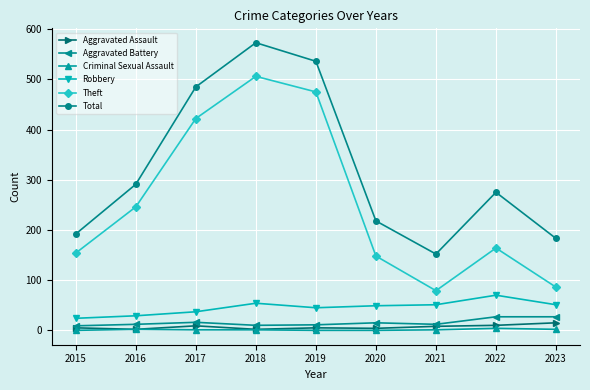

True or false: Theft has more than 0 interior local peaks.

True